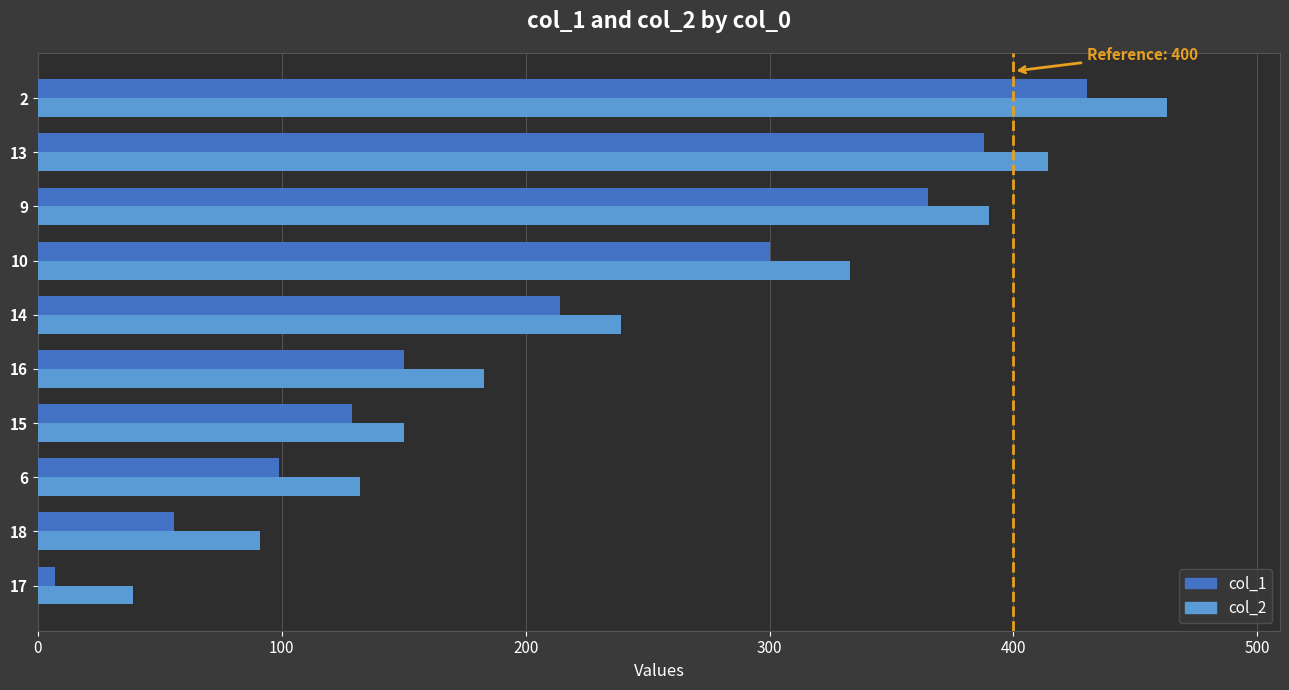

Rank the series by their maximum value, from highest to lowest.

col_2, col_1